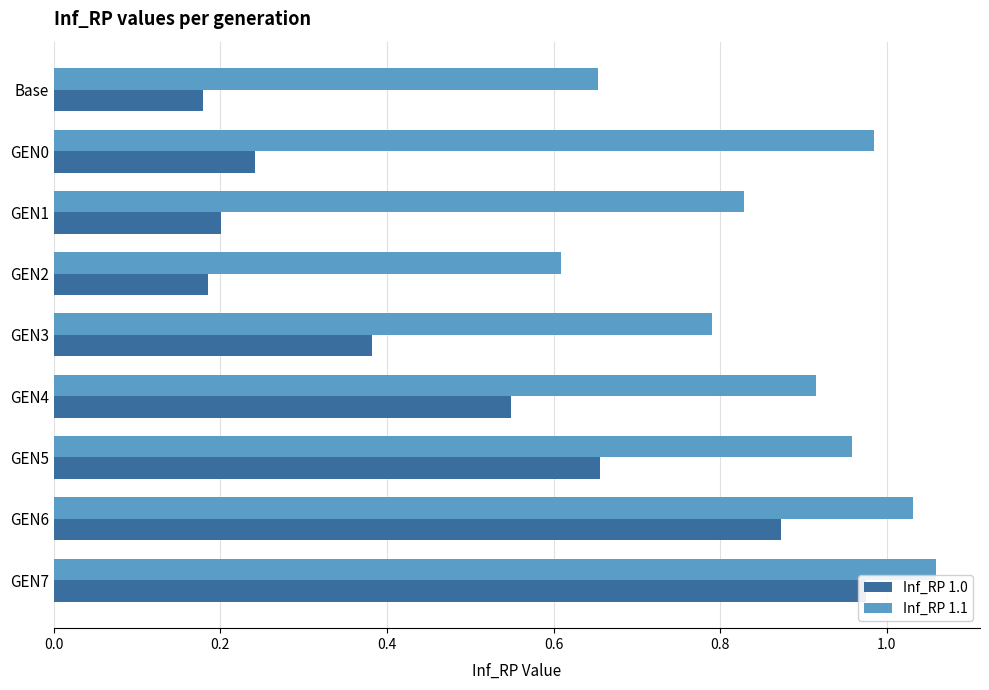

At which category is the sum across all series the highest?

GEN7